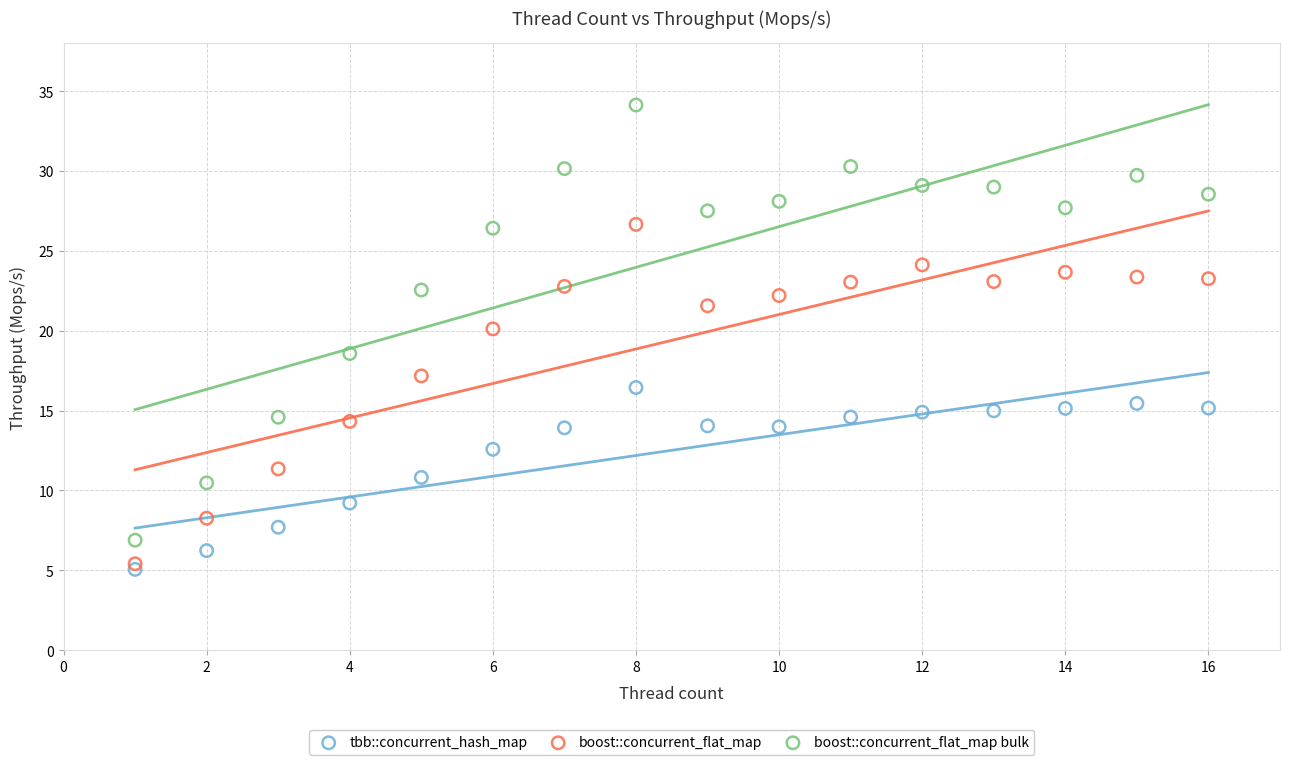

Across all series, what Y value is closest to 19?

18.6